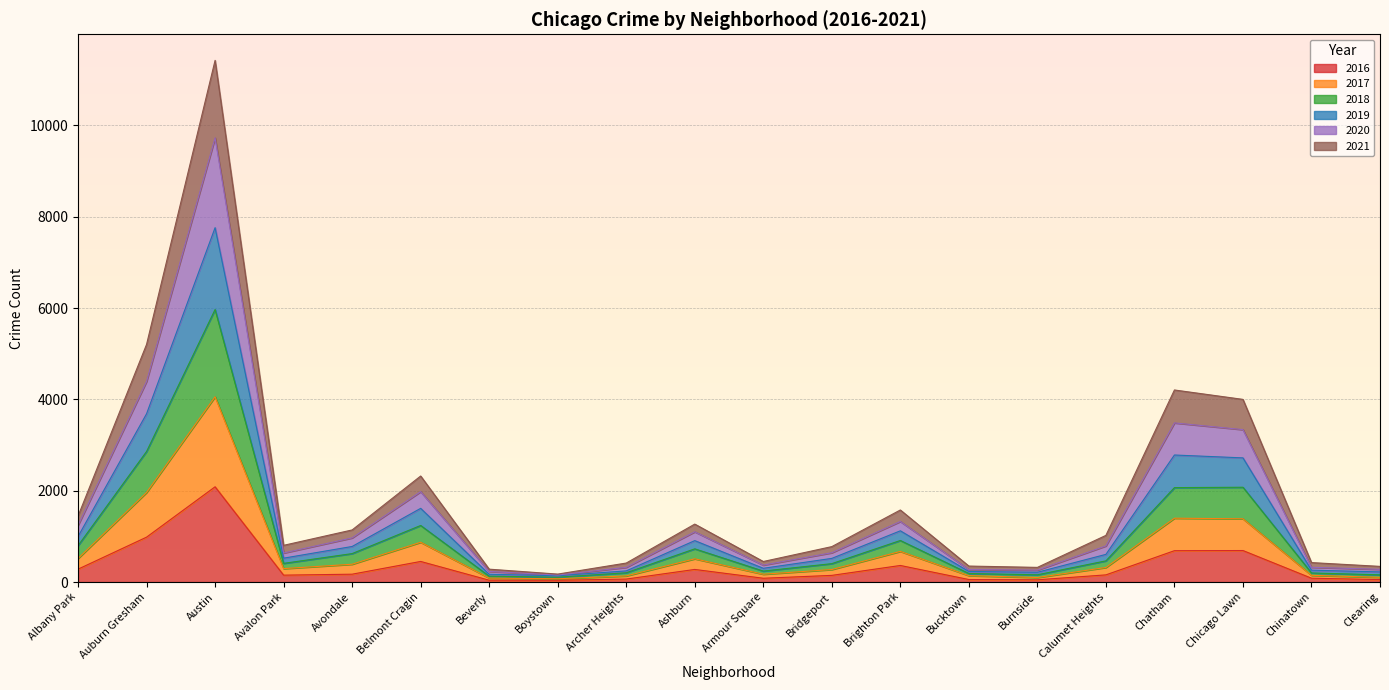

True or false: 2021 and 2019 cross at least once.

False